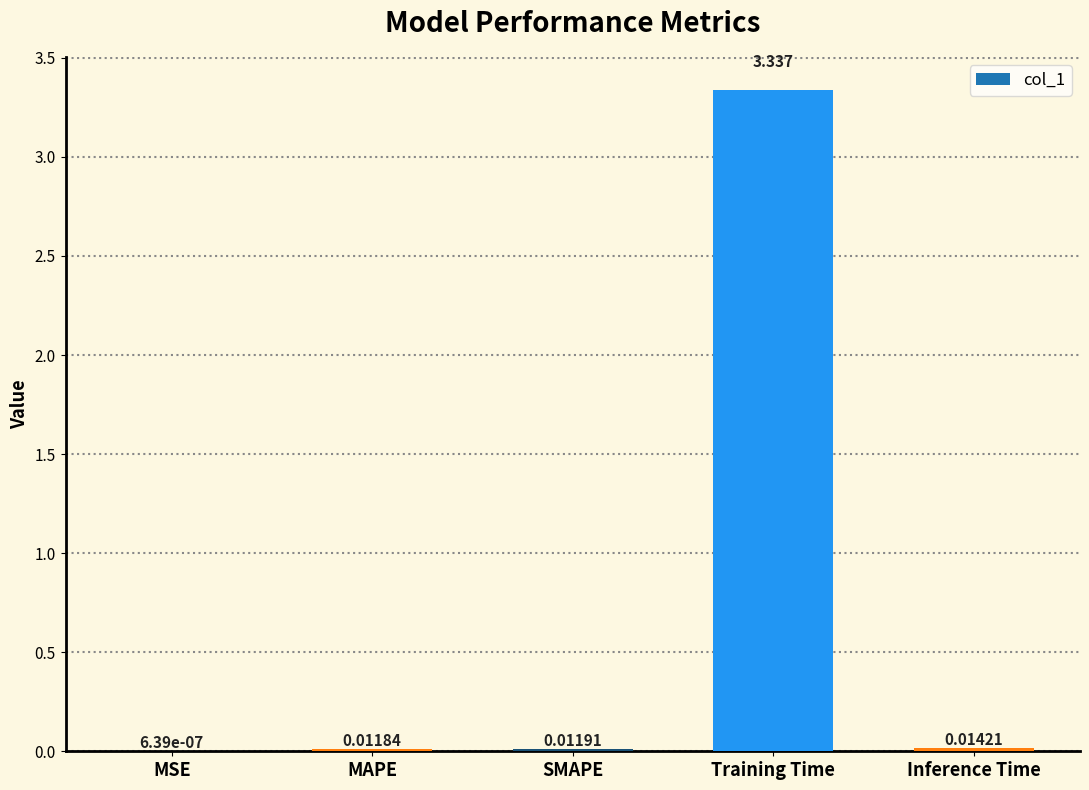

Which category has the highest value across all series?

Training Time